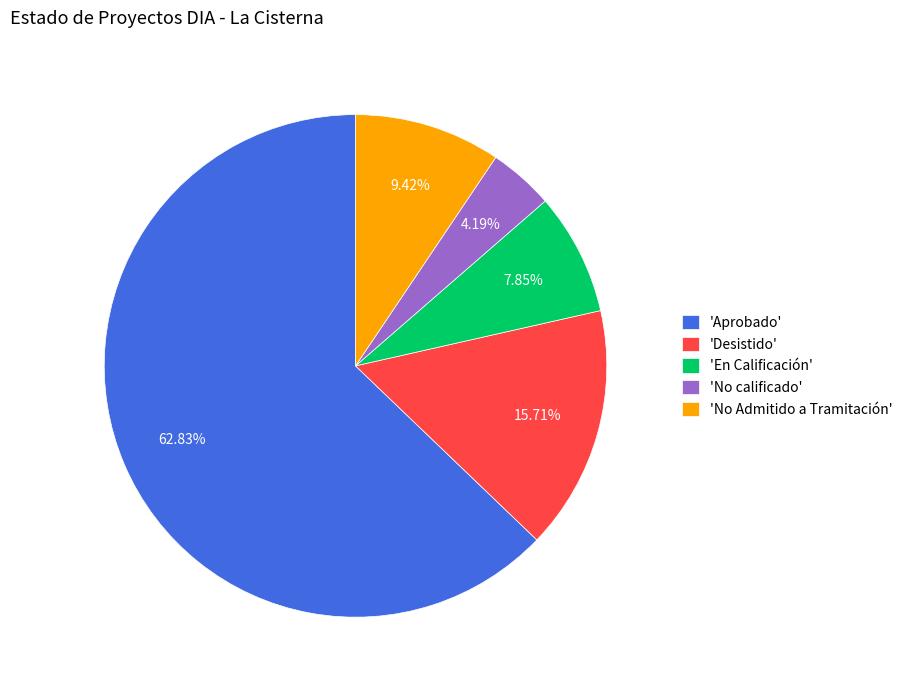

Is there a majority slice in this chart?

Yes